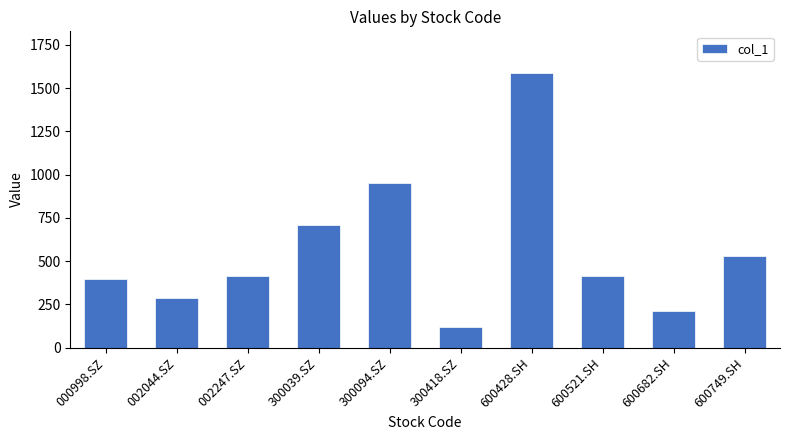

Where does the data first go above 414?

002247.SZ